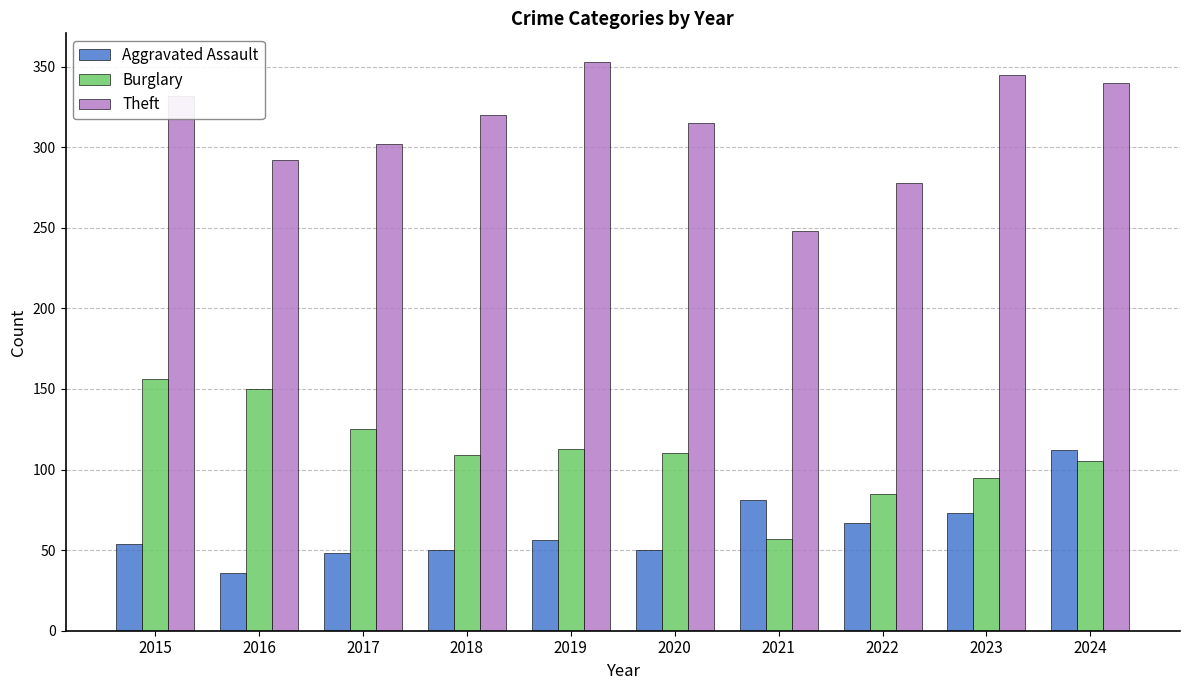

The Aggravated Assault series shows 157 at 2024. True or false?

False